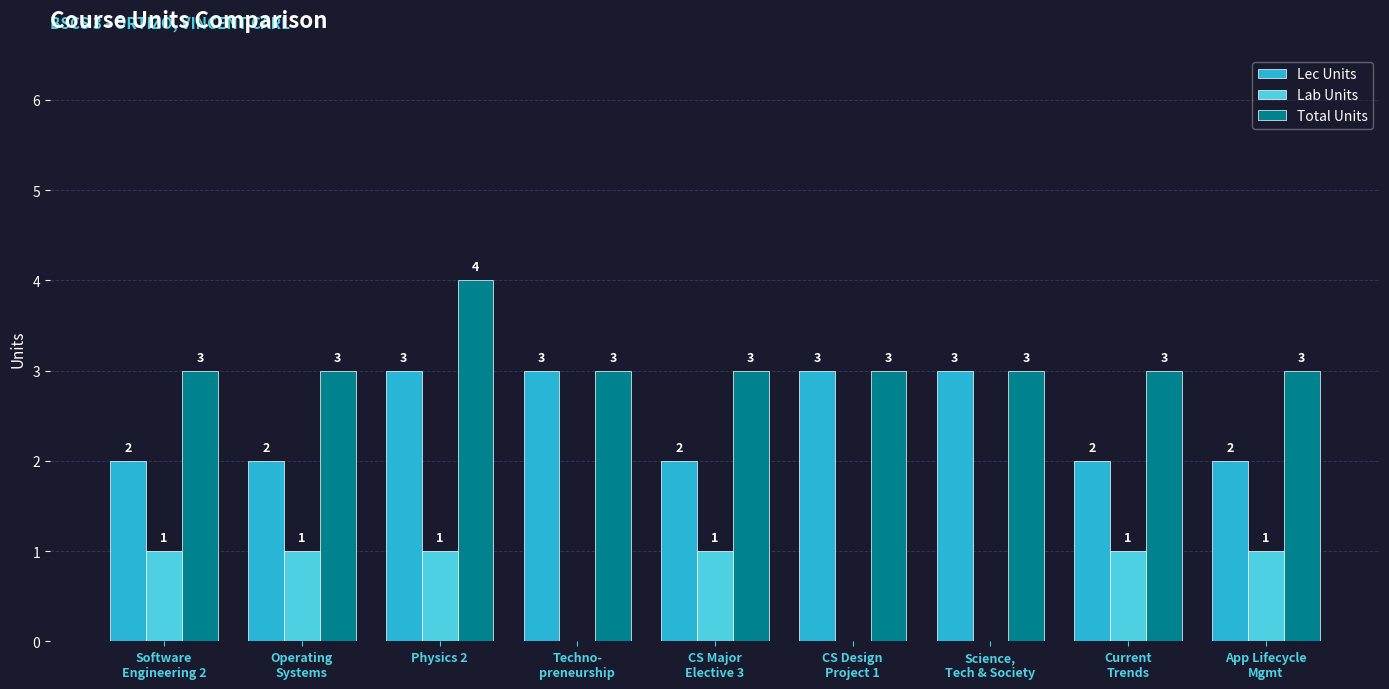

How many groups of bars are there?

9